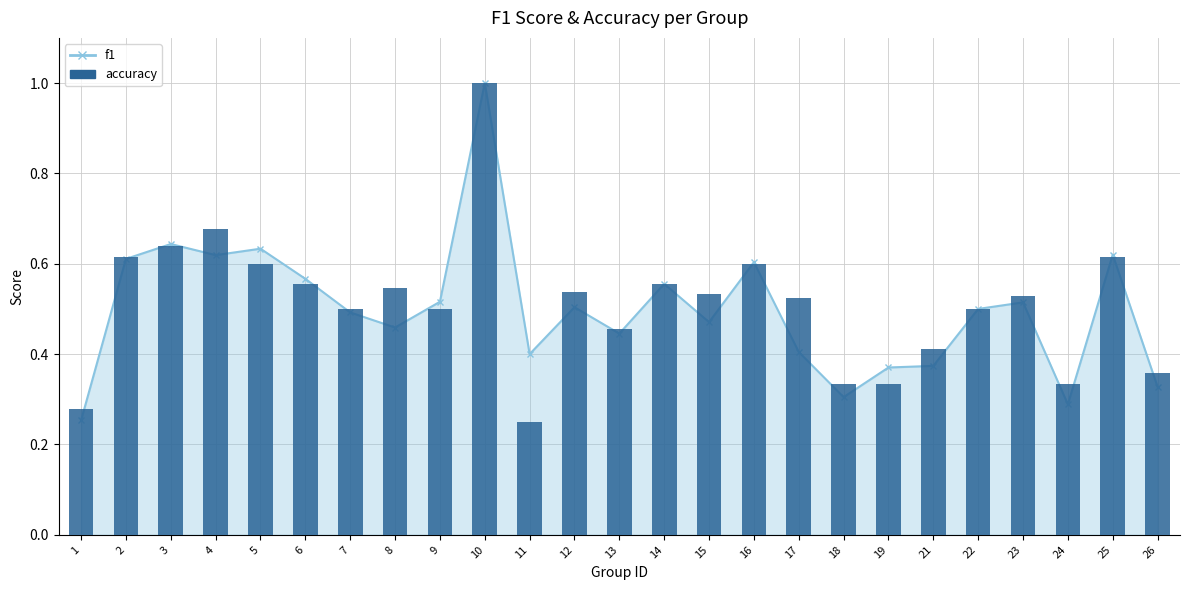

Reading left to right, transcribe all the data shown in this chart.

1=0.3	2=0.6	3=0.6	4=0.7	5=0.6	6=0.6	7=0.5	8=0.5	9=0.5	10=1.0	11=0.2	12=0.5	13=0.5	14=0.6	15=0.5	16=0.6	17=0.5	18=0.3	19=0.3	21=0.4	22=0.5	23=0.5	24=0.3	25=0.6	26=0.4